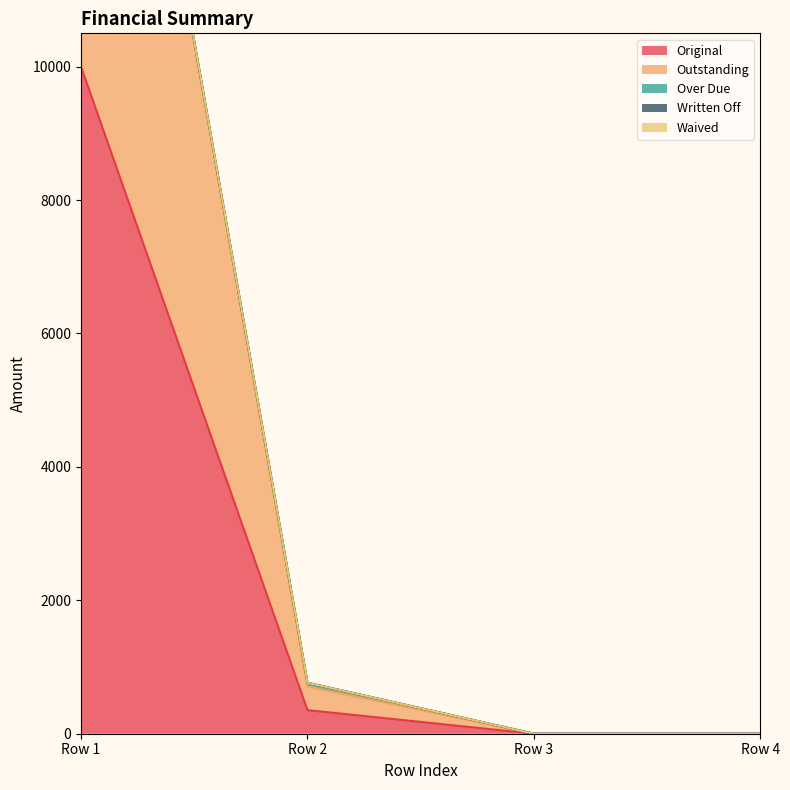

What are all the series names shown in the legend?

Original, Outstanding, Over Due, Written Off, Waived